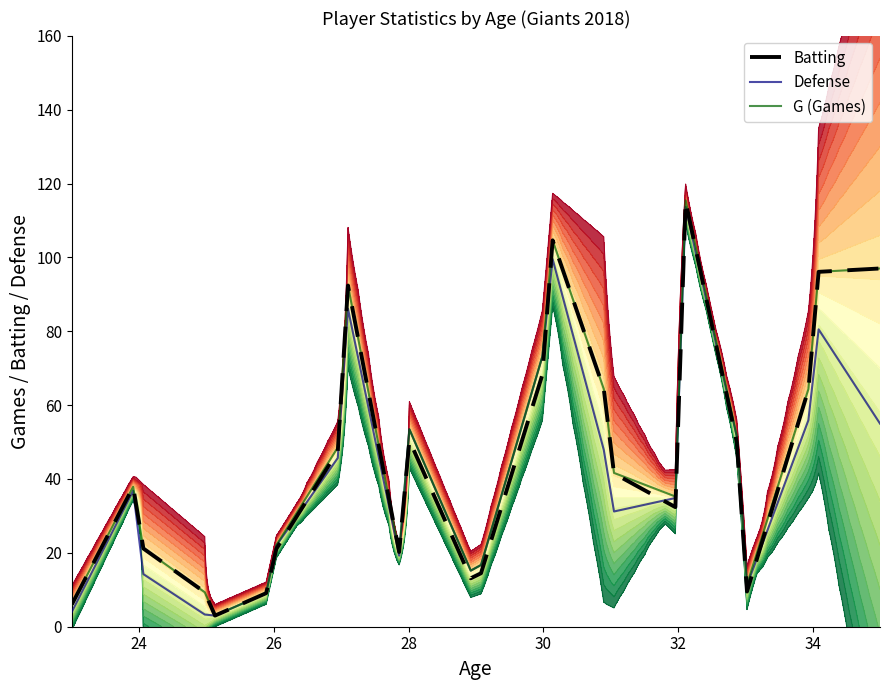

What is the lowest value of the Batting series?

3.0